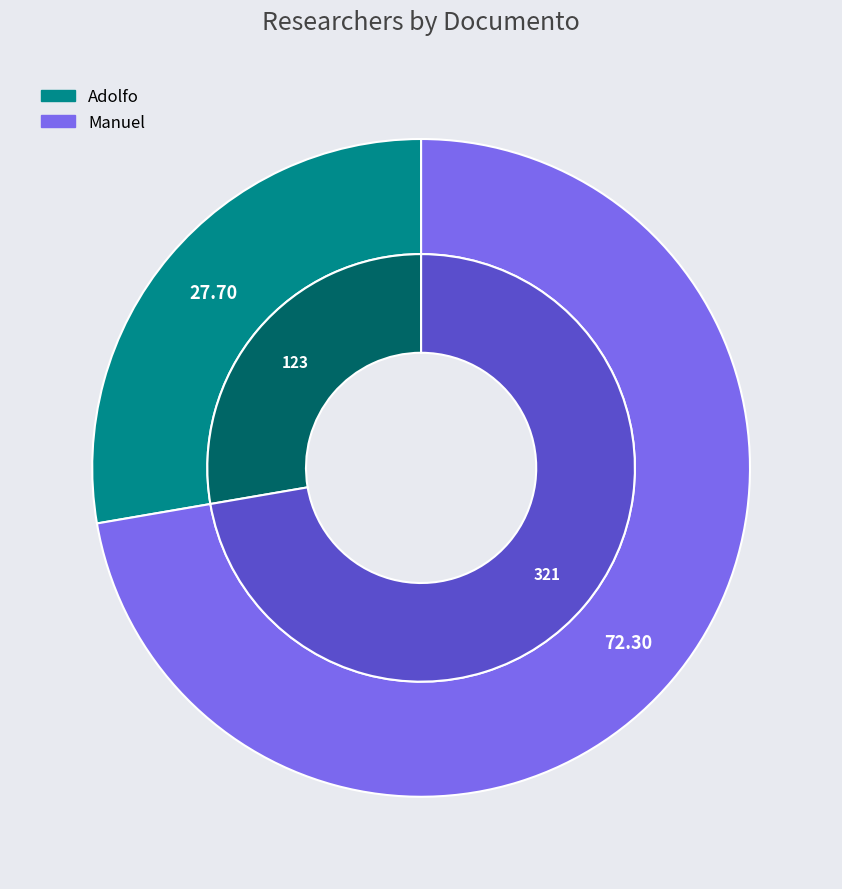

Which slice is the smallest?

Adolfo